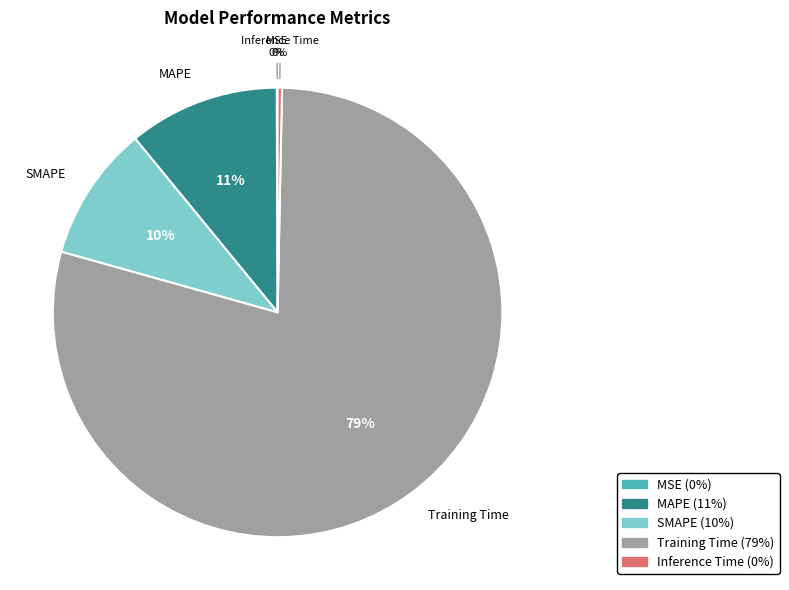

To the nearest percent, what is the average slice percentage?

20%